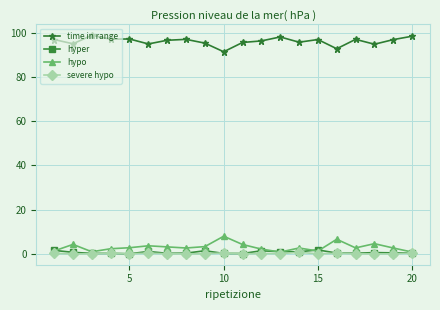

At how many categories does at least one series exceed 80?

20